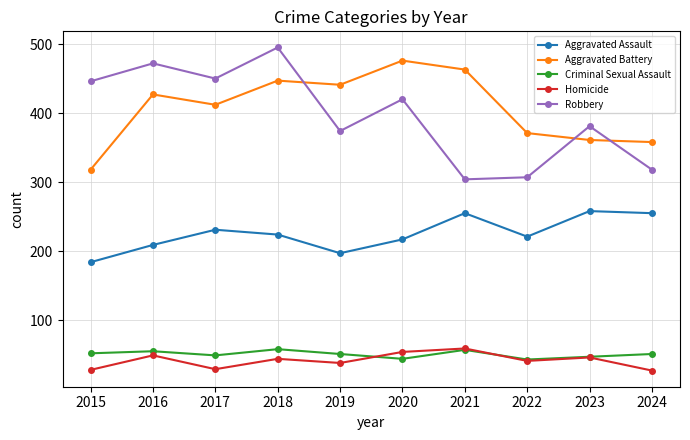

True or false: Aggravated Battery has a value of 128 at 2016.

False